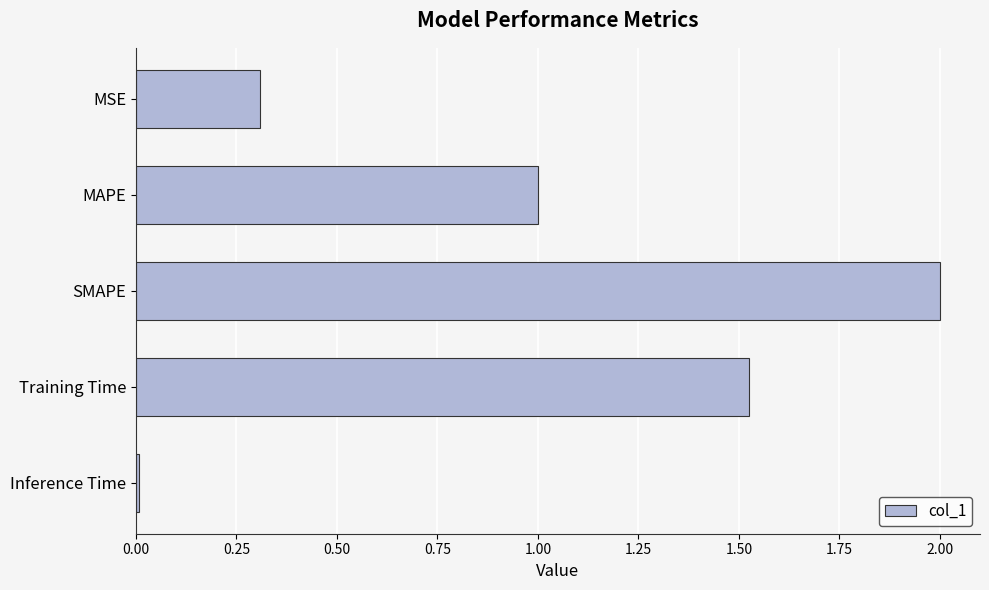

What is the greatest value displayed?

2.0